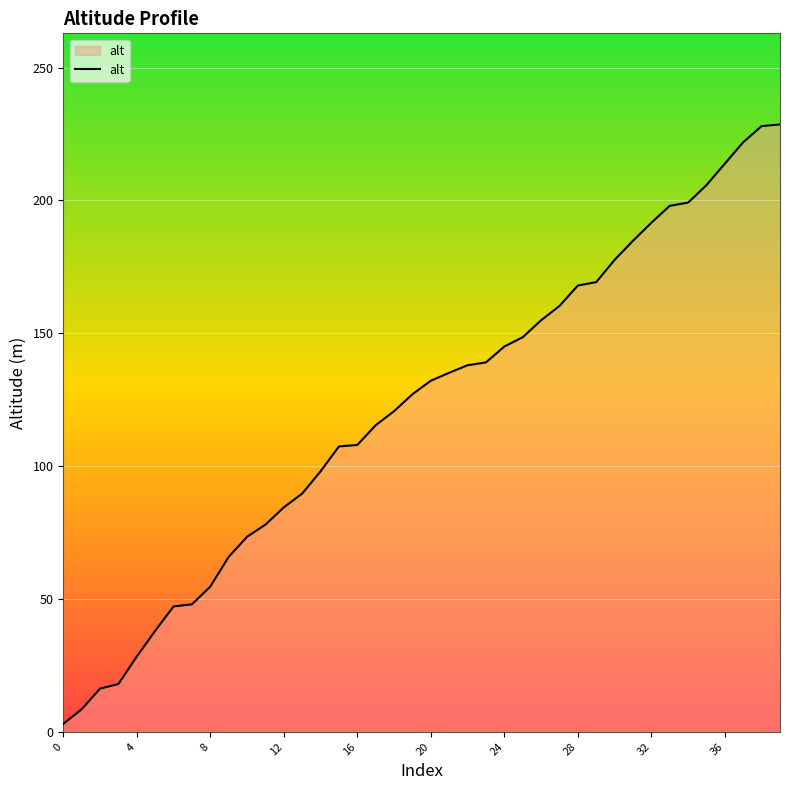

What is the average value?

121.7